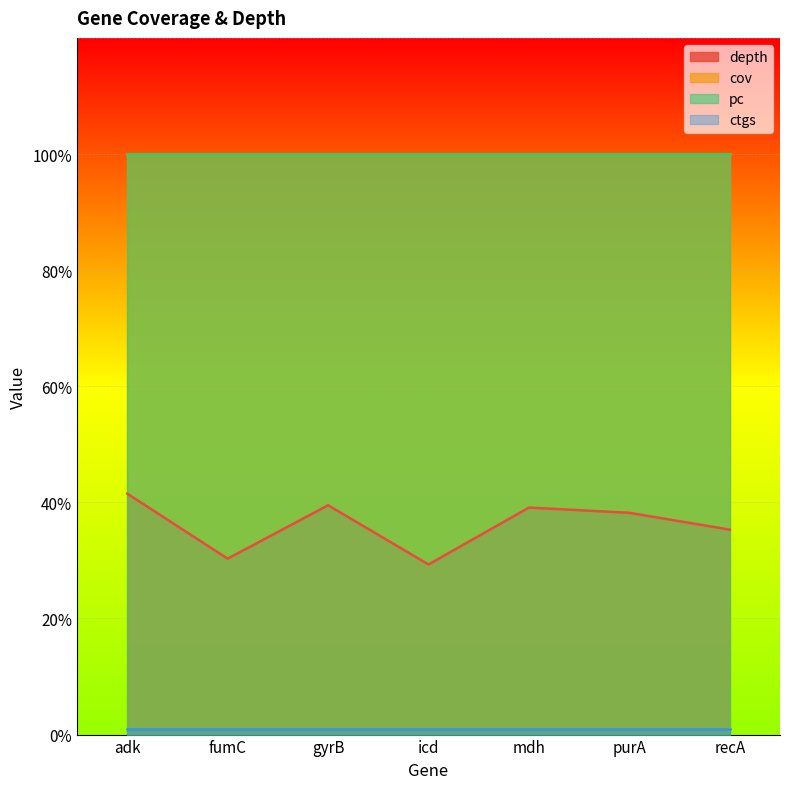

The pc series shows 31.2 at adk. True or false?

False